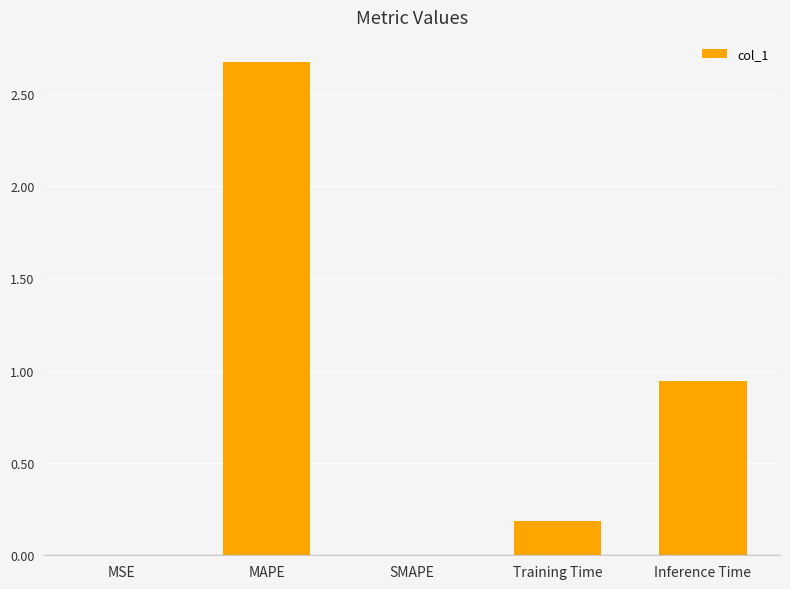

Is it true that the value at Training Time is 0.1?

False